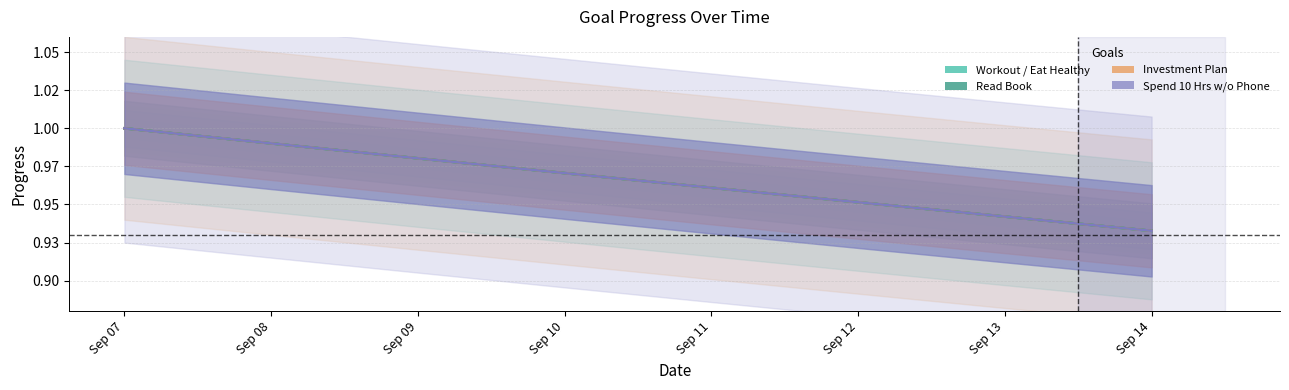

Reading left to right, transcribe all the data shown in this chart.

Workout: Sep 07=1.0	Sep 08=1.0	Sep 09=1.0	Sep 10=1.0	Sep 11=1.0	Sep 12=1.0	Sep 13=0.9	Sep 14=0.9
Eat Healthy: Sep 07=1.0	Sep 08=1.0	Sep 09=1.0	Sep 10=1.0	Sep 11=1.0	Sep 12=1.0	Sep 13=0.9	Sep 14=0.9
Read Book: Sep 07=1.0	Sep 08=1.0	Sep 09=1.0	Sep 10=1.0	Sep 11=1.0	Sep 12=1.0	Sep 13=0.9	Sep 14=0.9
Investment Plan: Sep 07=1.0	Sep 08=1.0	Sep 09=1.0	Sep 10=1.0	Sep 11=1.0	Sep 12=1.0	Sep 13=0.9	Sep 14=0.9
Spend 10 Hours without phone: Sep 07=1.0	Sep 08=1.0	Sep 09=1.0	Sep 10=1.0	Sep 11=1.0	Sep 12=1.0	Sep 13=0.9	Sep 14=0.9